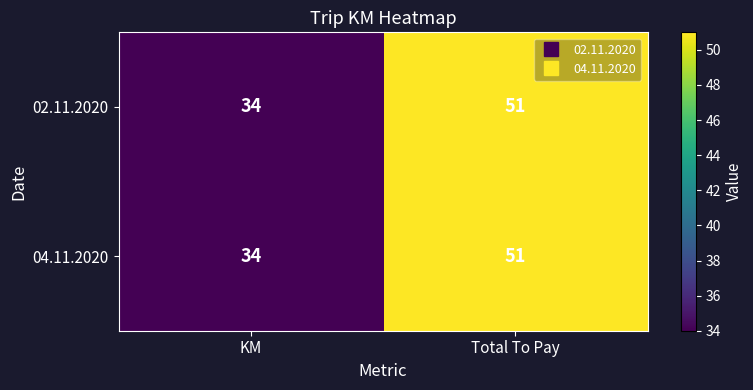

Reading left to right, list all the values displayed in this chart.

02.11.2020: 34	51
04.11.2020: 34	51